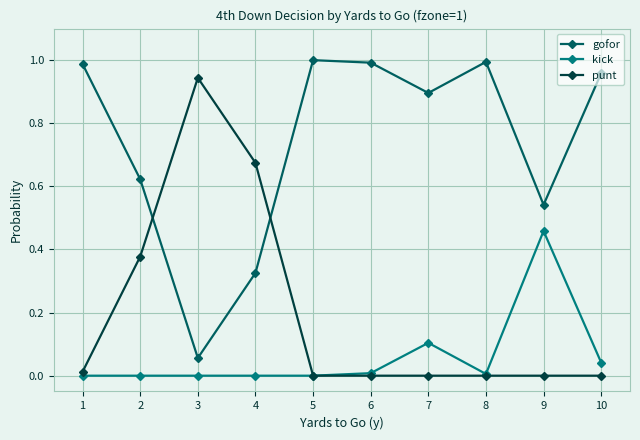

Rank the series at 9 from highest to lowest value.

gofor, kick, punt